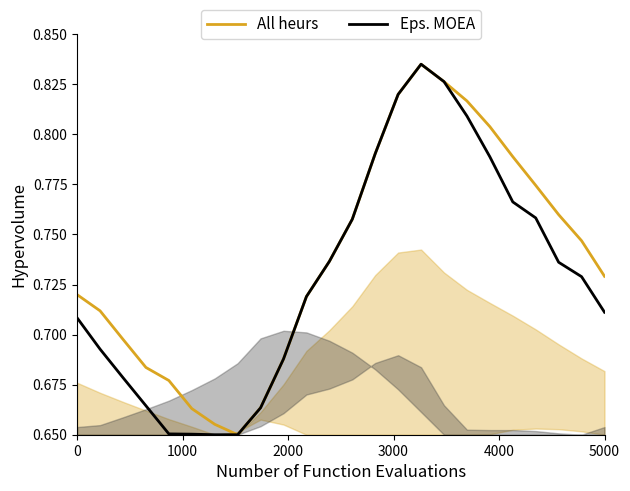

What is the value of the All heurs point at the 15th from the left?

0.8